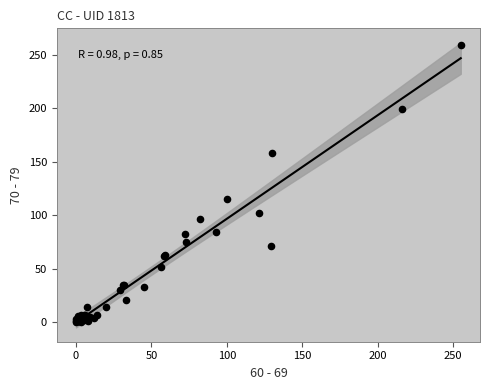

What Y value in the scatter plot is closest to 129?

115